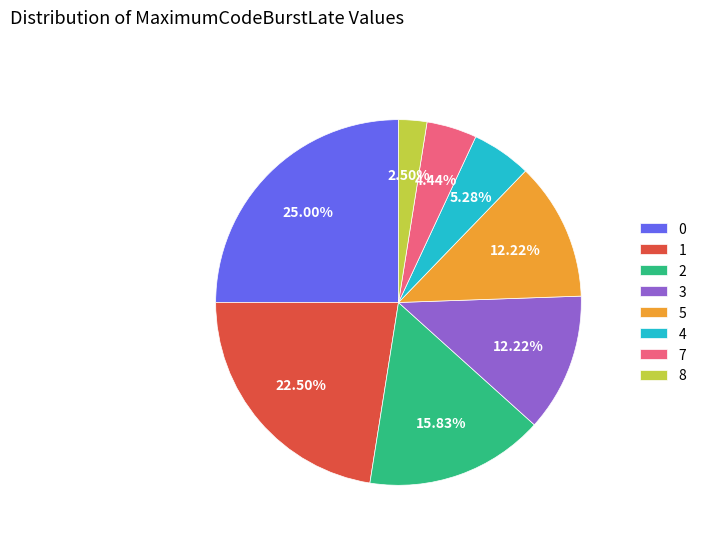

How many segments does this pie chart have?

8